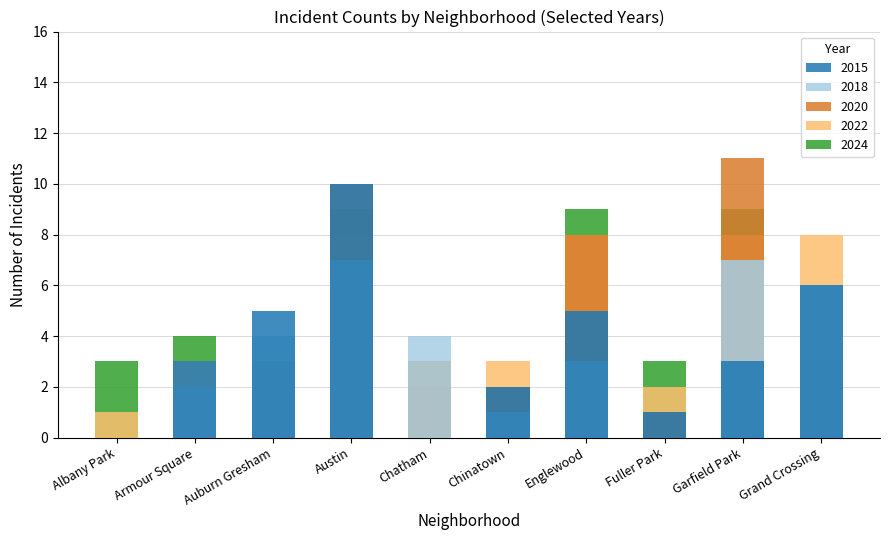

Reading left to right, transcribe all the data shown in this chart.

2015: 0	3	5	10	0	2	5	1	3	6
2018: 0	2	4	7	4	1	3	0	7	6
2020: 0	0	3	10	3	2	8	1	11	3
2022: 1	3	1	8	2	3	8	2	8	8
2024: 3	4	1	9	2	2	9	3	9	4